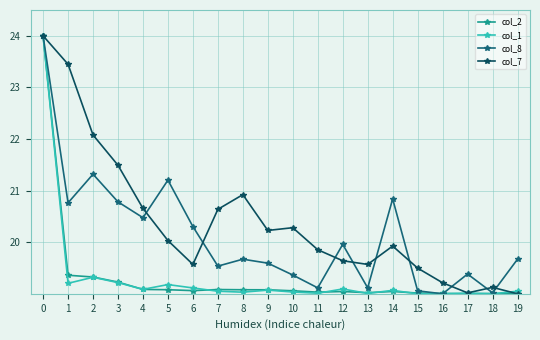

Reading left to right, transcribe all the data shown in this chart.

col_2: 0=24.0	1=19.4	2=19.3	3=19.2	4=19.1	5=19.1	6=19.1	7=19.1	8=19.1	9=19.1	10=19.1	11=19.0	12=19.0	13=19.0	14=19.0	15=19.0	16=19.0	17=19.0	18=19.0	19=19.0
col_1: 0=24.0	1=19.2	2=19.3	3=19.2	4=19.1	5=19.2	6=19.1	7=19.1	8=19.0	9=19.1	10=19.0	11=19.0	12=19.1	13=19.0	14=19.1	15=19.0	16=19.0	17=19.0	18=19.0	19=19.1
col_8: 0=24.0	1=20.8	2=21.3	3=20.8	4=20.5	5=21.2	6=20.3	7=19.5	8=19.7	9=19.6	10=19.4	11=19.1	12=20.0	13=19.1	14=20.8	15=19.1	16=19.0	17=19.4	18=19.0	19=19.7
col_7: 0=24.0	1=23.4	2=22.1	3=21.5	4=20.7	5=20.0	6=19.6	7=20.6	8=20.9	9=20.2	10=20.3	11=19.9	12=19.6	13=19.6	14=19.9	15=19.5	16=19.2	17=19.0	18=19.1	19=19.0